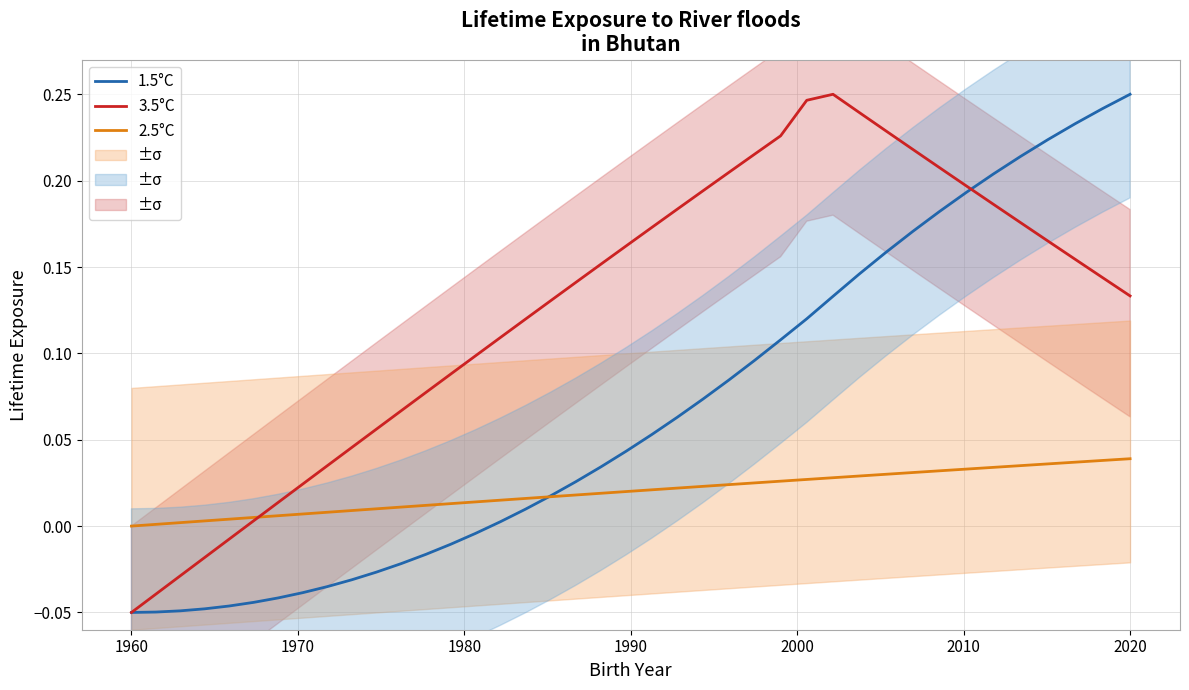

At which label does 1.5°C reach its peak?

2020